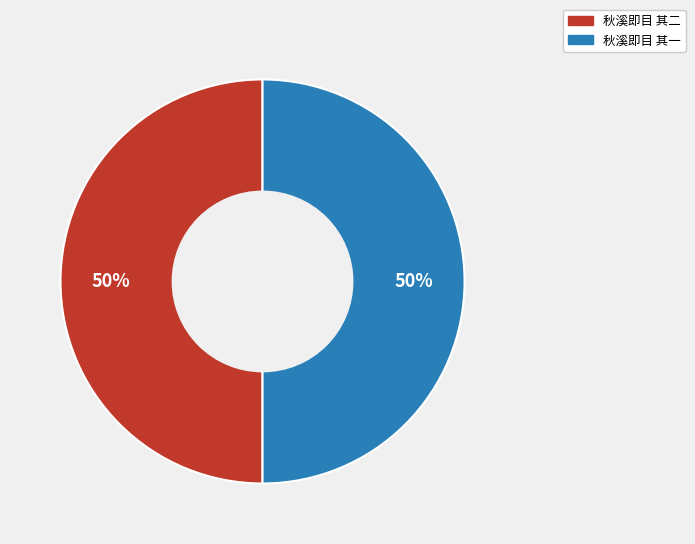

To the nearest percent, what portion does 秋溪即目 其一 represent?

50%